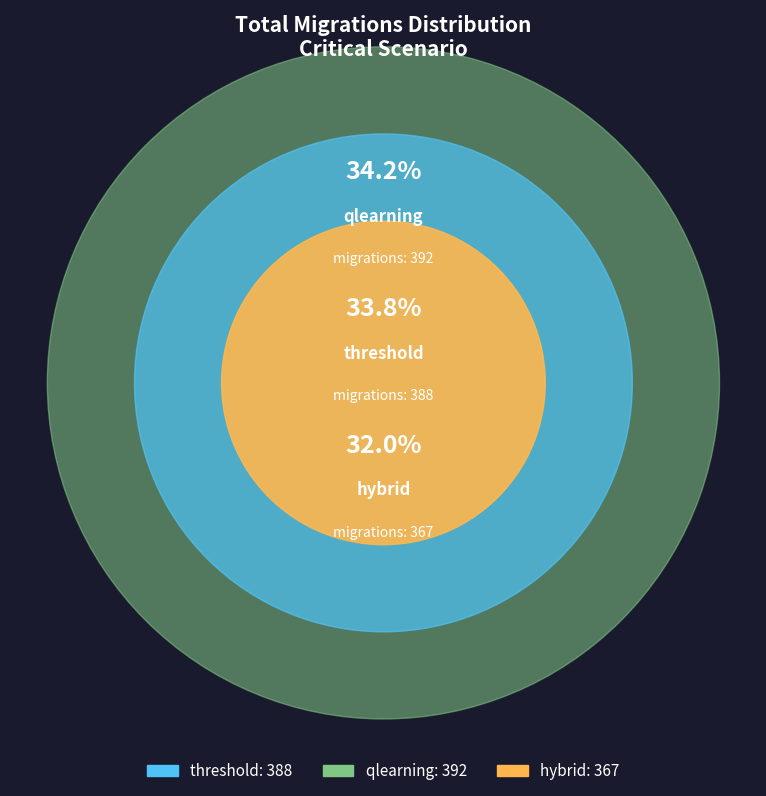

Is there a majority slice in this chart?

No